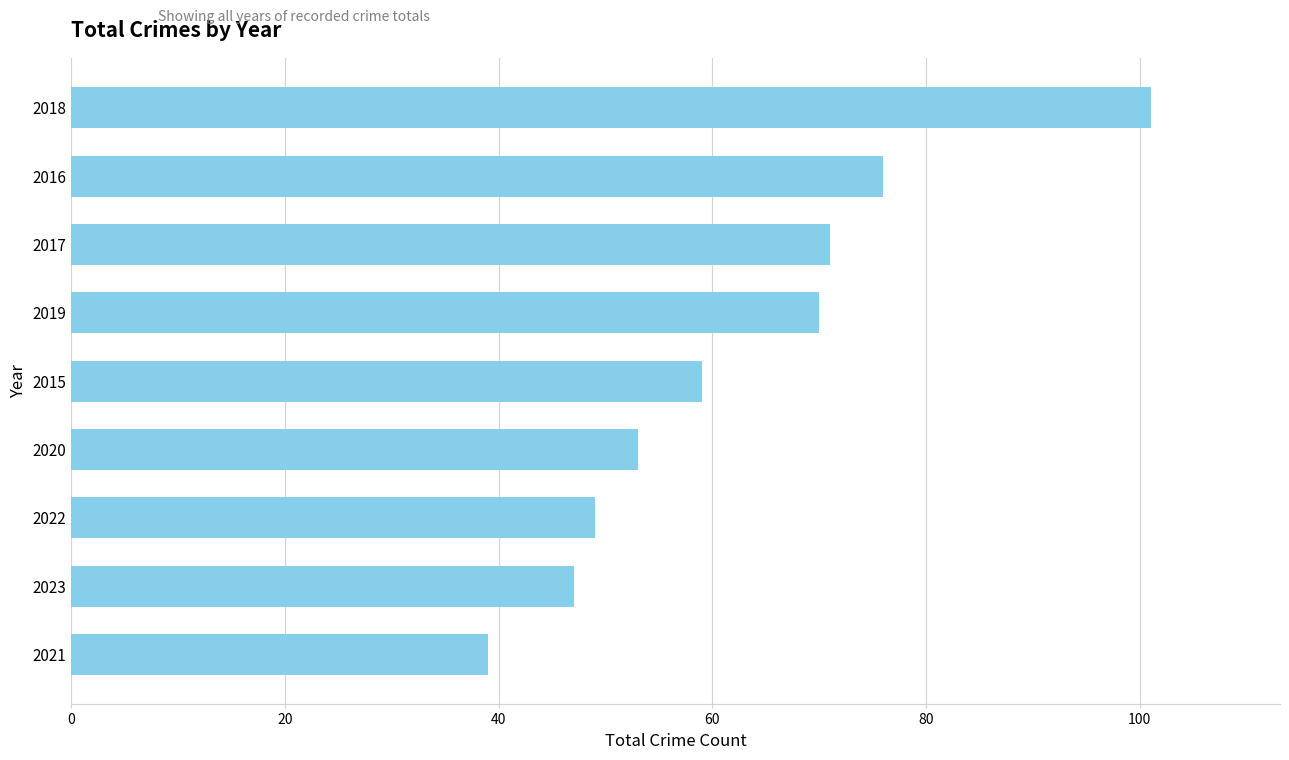

How many distinct data groups are displayed?

1